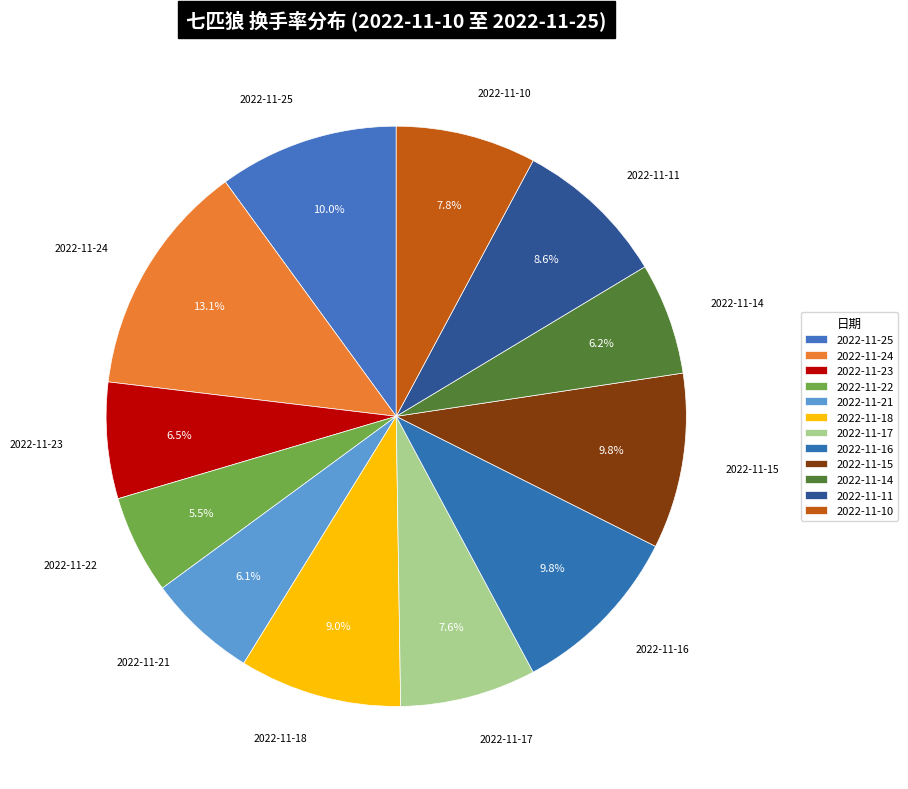

Does any single category account for the majority?

No